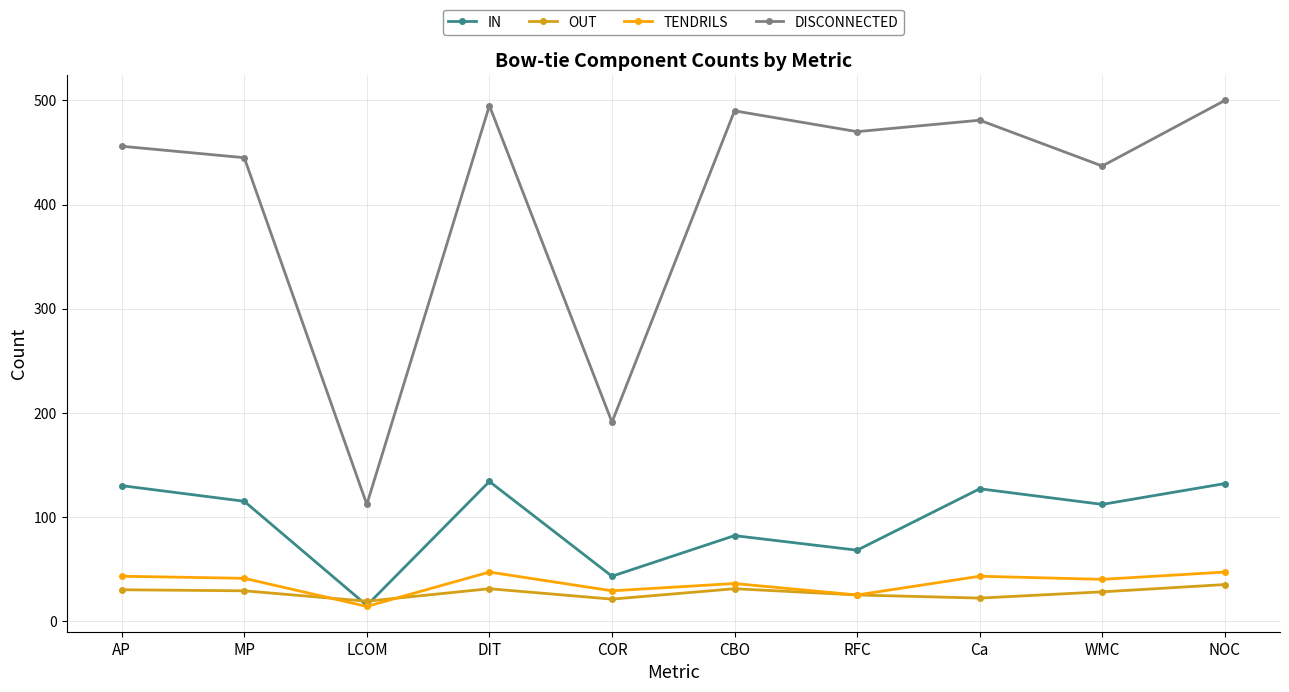

Which series changed the most between AP and RFC?

IN